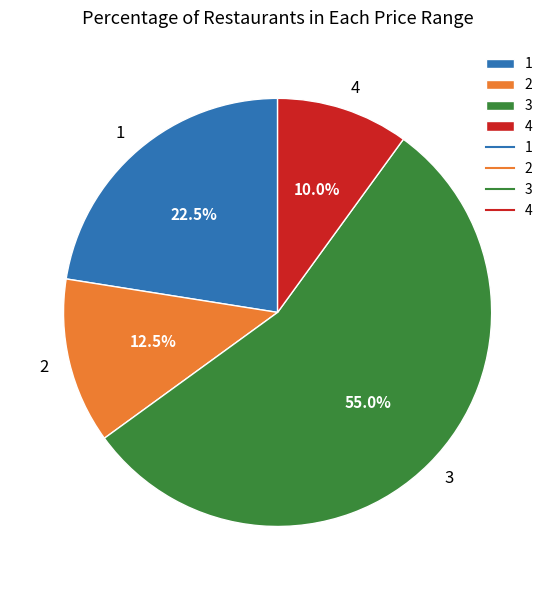

Rank the categories by value from highest to lowest.

3, 1, 2, 4